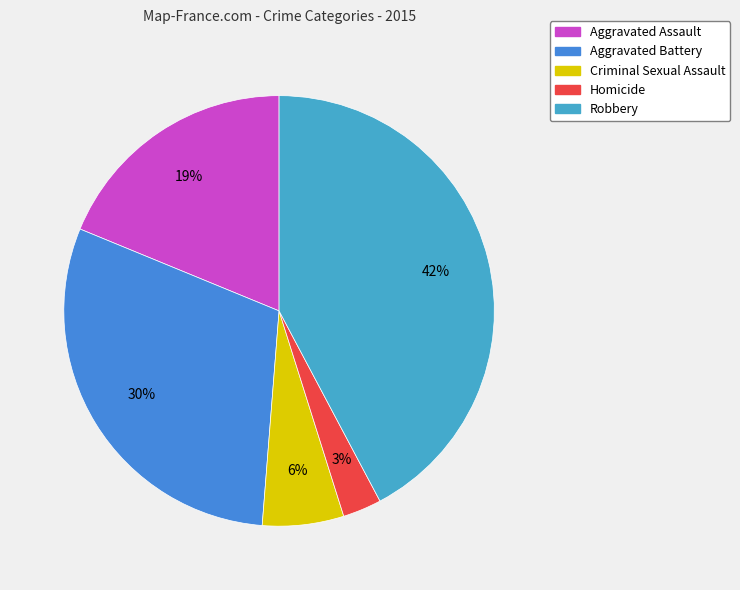

Is it true that Homicide is 3% of the pie?

True